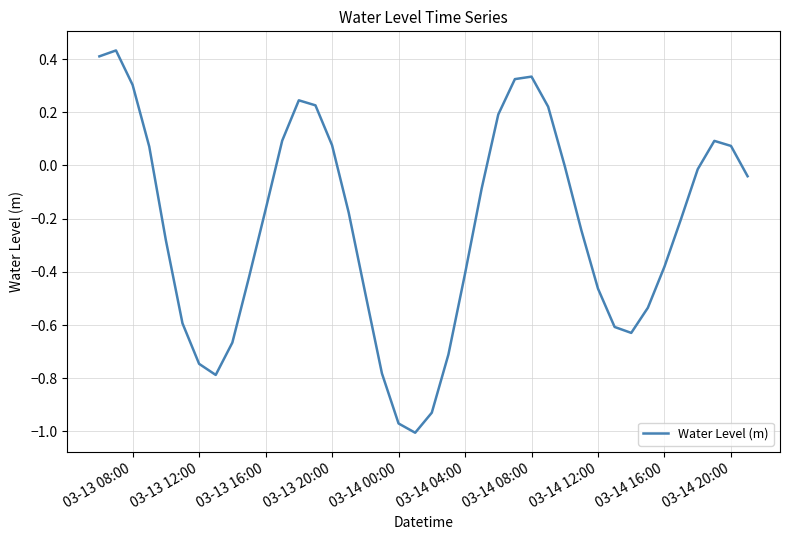

What is the difference between the maximum and minimum values?

1.4